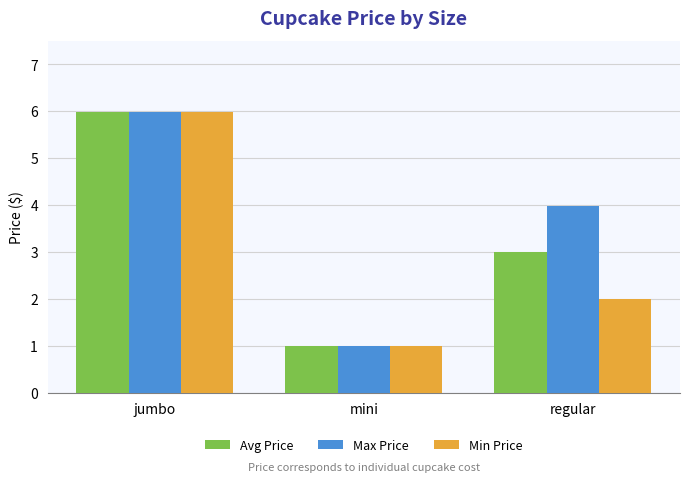

What are all the series names shown in the legend?

Avg Price, Max Price, Min Price